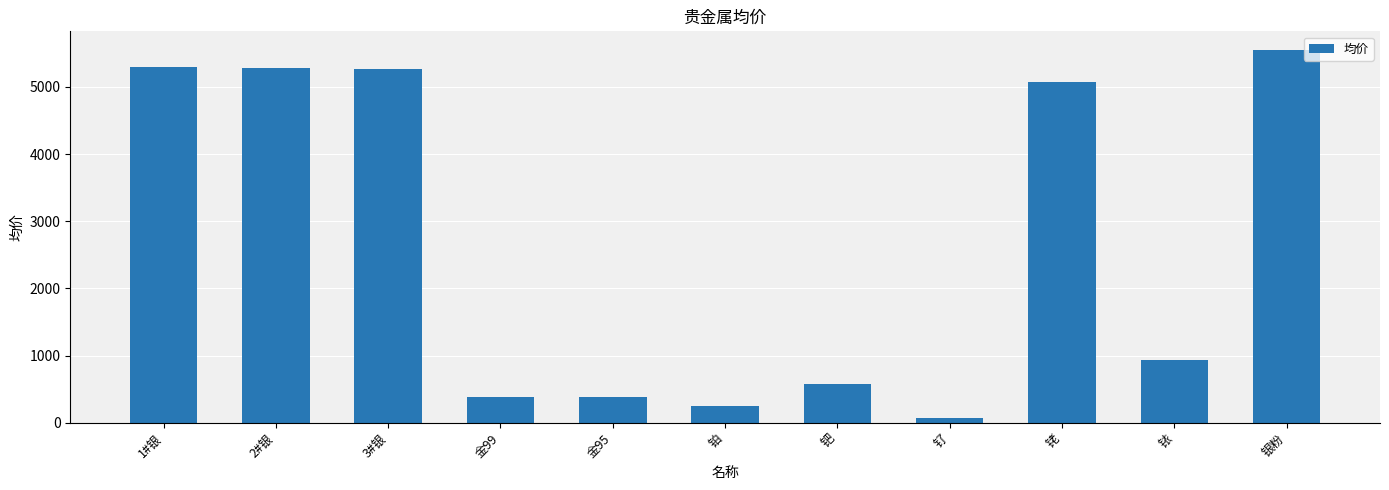

Is it true that the value at 2#银 is 5284.0?

True